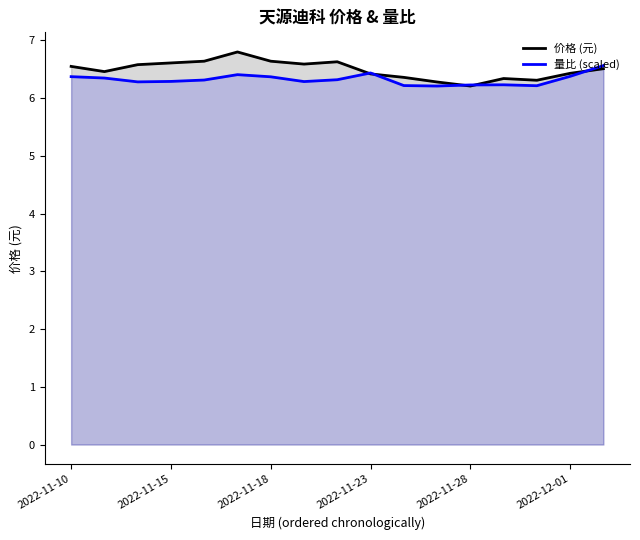

What is the minimum value shown in the chart?

6.2